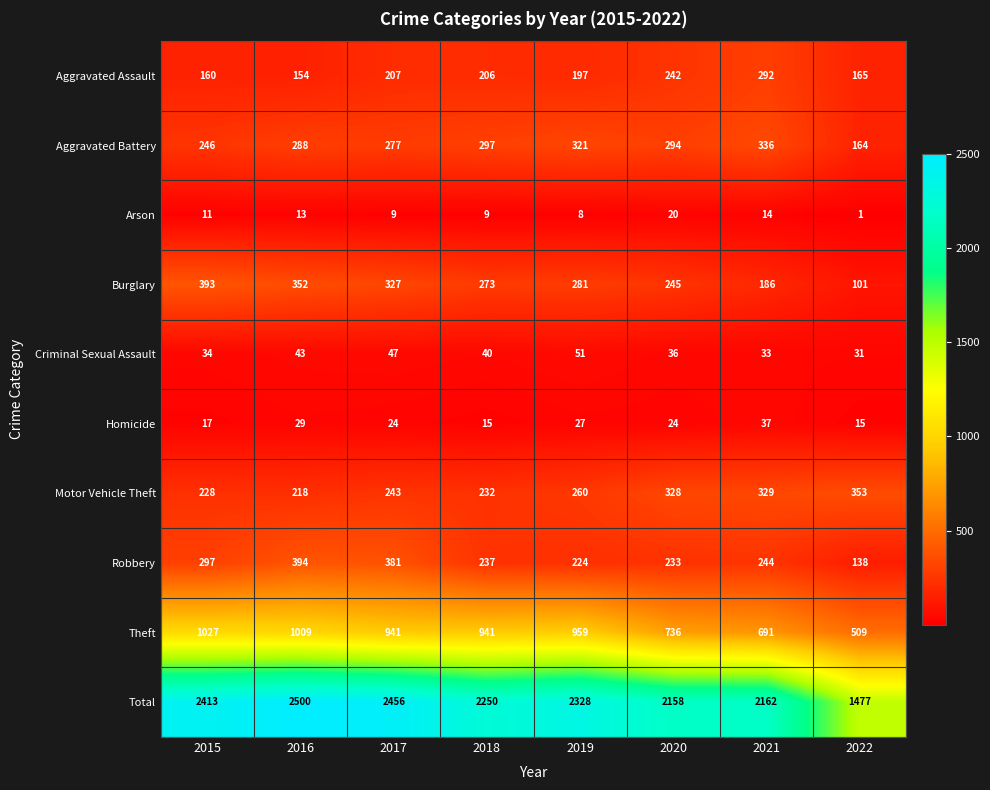

What is the difference between the highest and lowest values at 2022?

1476